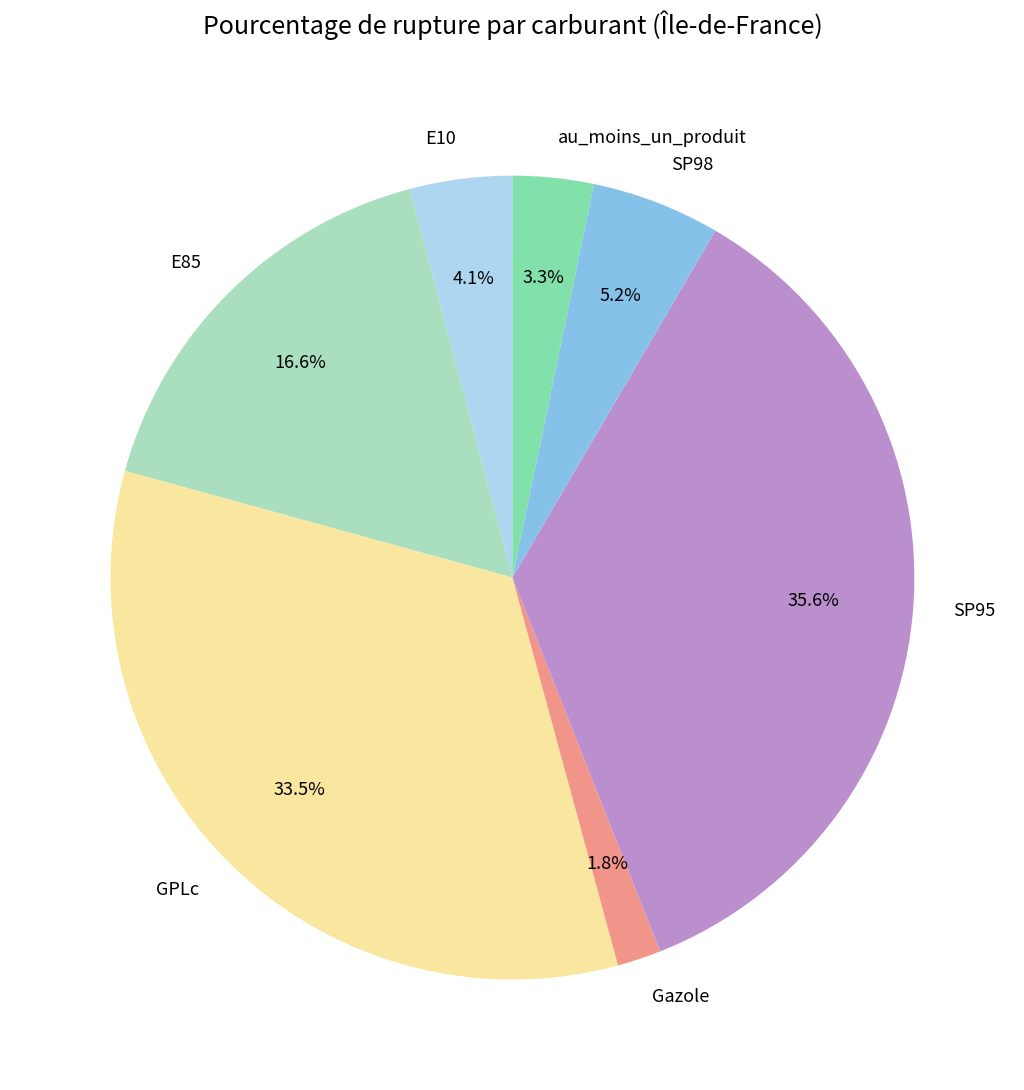

To the nearest percent, what percentage of the pie is E10?

4%